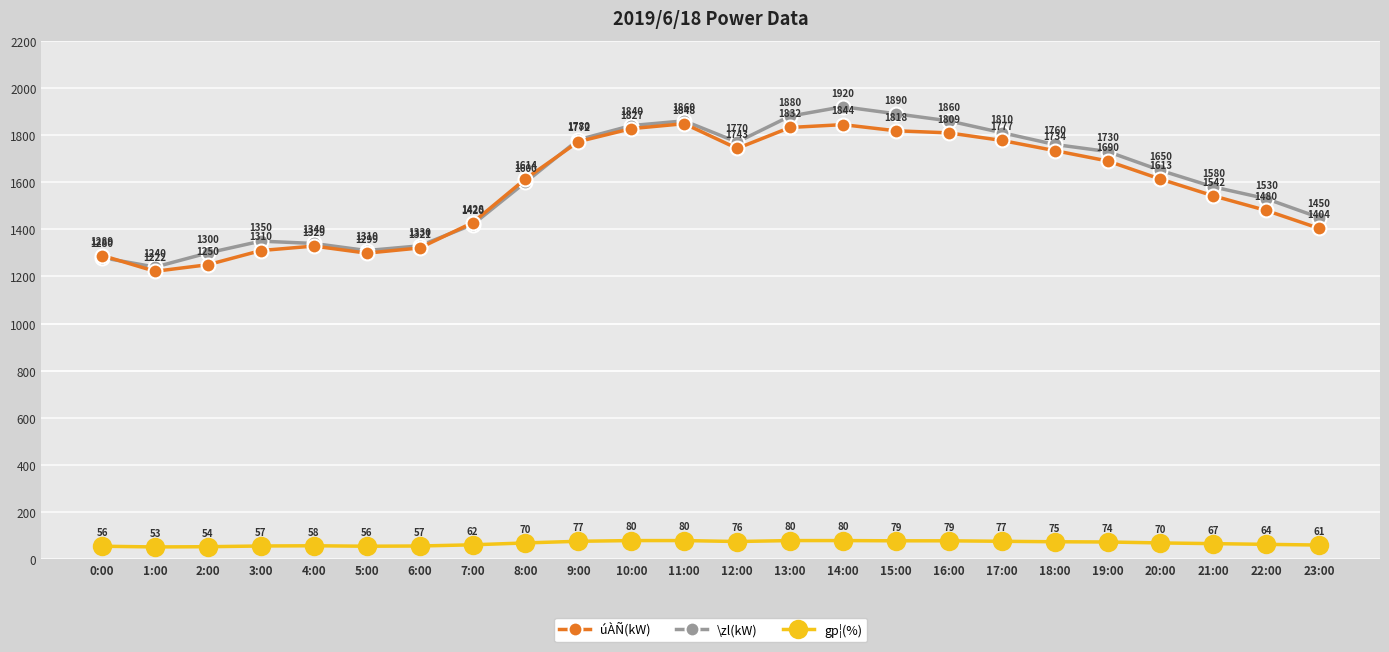

Rank the series by their maximum value, from lowest to highest.

gp¦(%), úÀÑ(kW), \zl(kW)